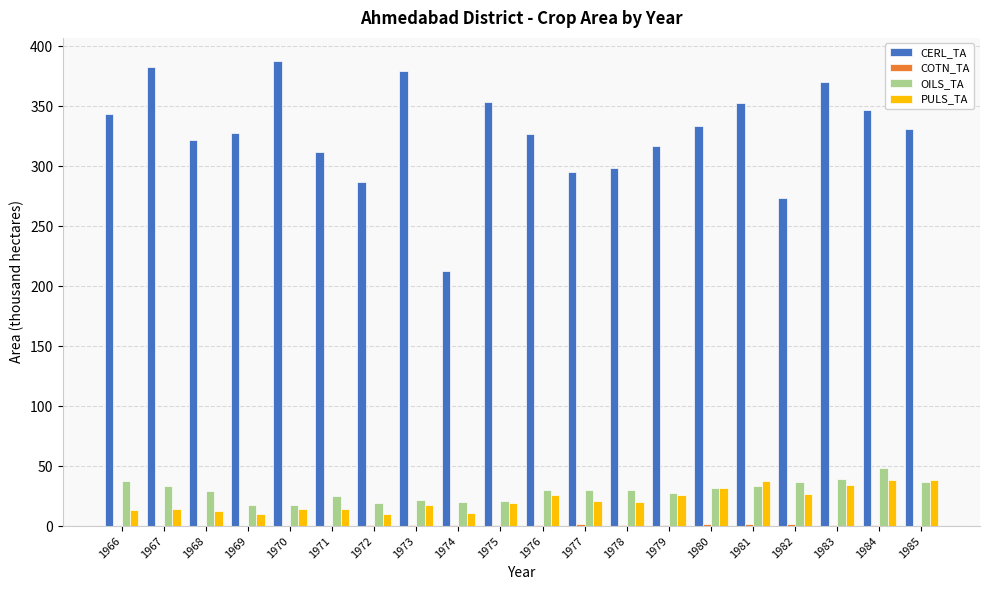

Between 1979 and 1981, which series saw the biggest shift?

CERL_TA